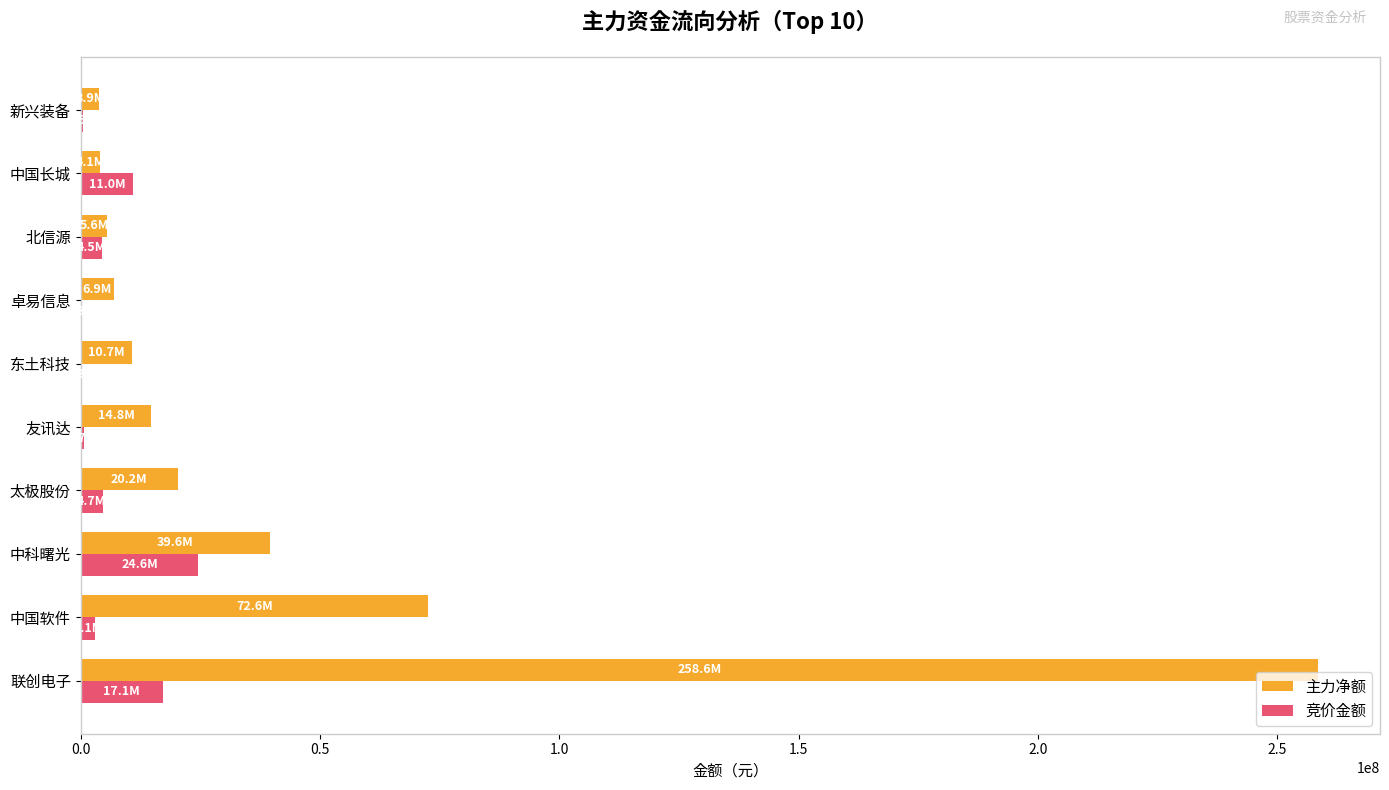

Is it true that 主力净额 equals 72624297 at 中国软件?

True